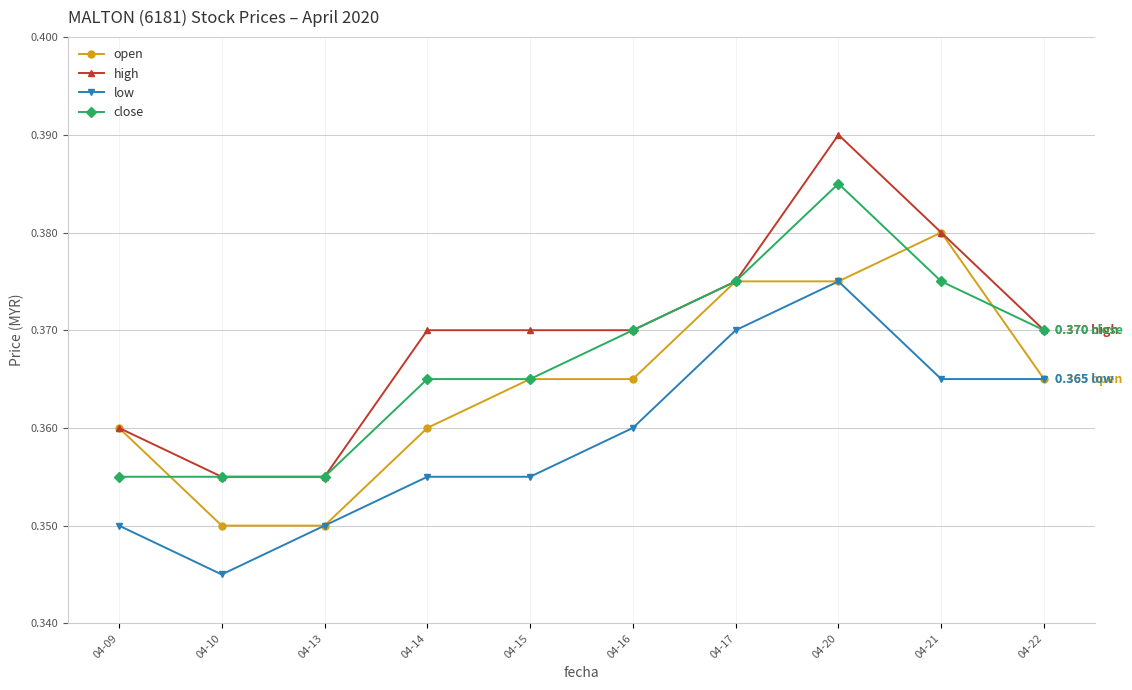

True or false: high has more than 2 points higher than both neighbors.

False